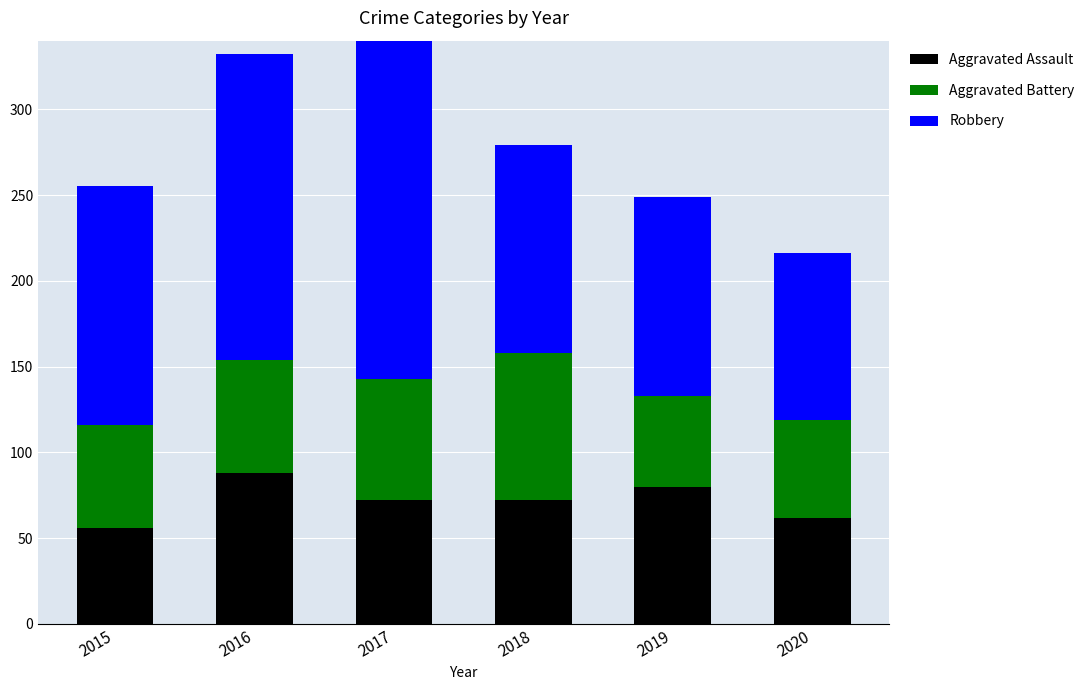

What are all the series names shown in the legend?

Aggravated Assault, Aggravated Battery, Robbery